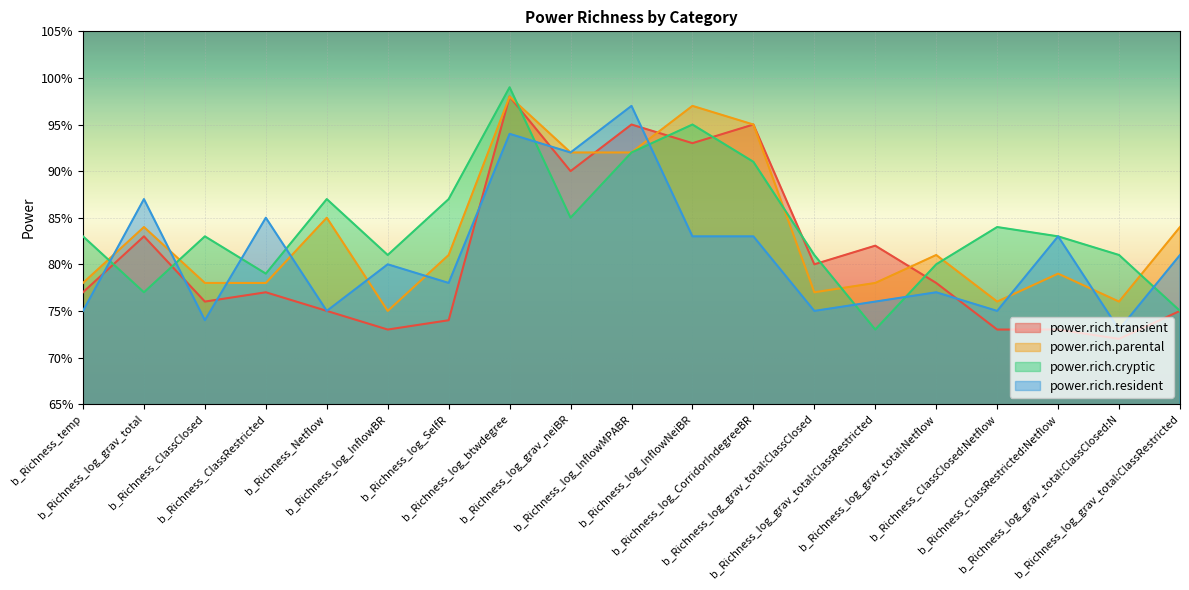

Rank the categories by power.rich.cryptic value from lowest to highest.

b_Richness_log_grav_total:ClassRestricted, b_Richness_log_grav_total:ClassRestricted, b_Richness_log_grav_total, b_Richness_ClassRestricted, b_Richness_log_grav_total:Netflow, b_Richness_log_InflowBR, b_Richness_log_grav_total:ClassClosed, b_Richness_log_grav_total:ClassClosed:N, b_Richness_temp, b_Richness_ClassClosed, b_Richness_ClassRestricted:Netflow, b_Richness_ClassClosed:Netflow, b_Richness_log_grav_neiBR, b_Richness_Netflow, b_Richness_log_SelfR, b_Richness_log_CorridorIndegreeBR, b_Richness_log_InflowMPABR, b_Richness_log_InflowNeiBR, b_Richness_log_btwdegree